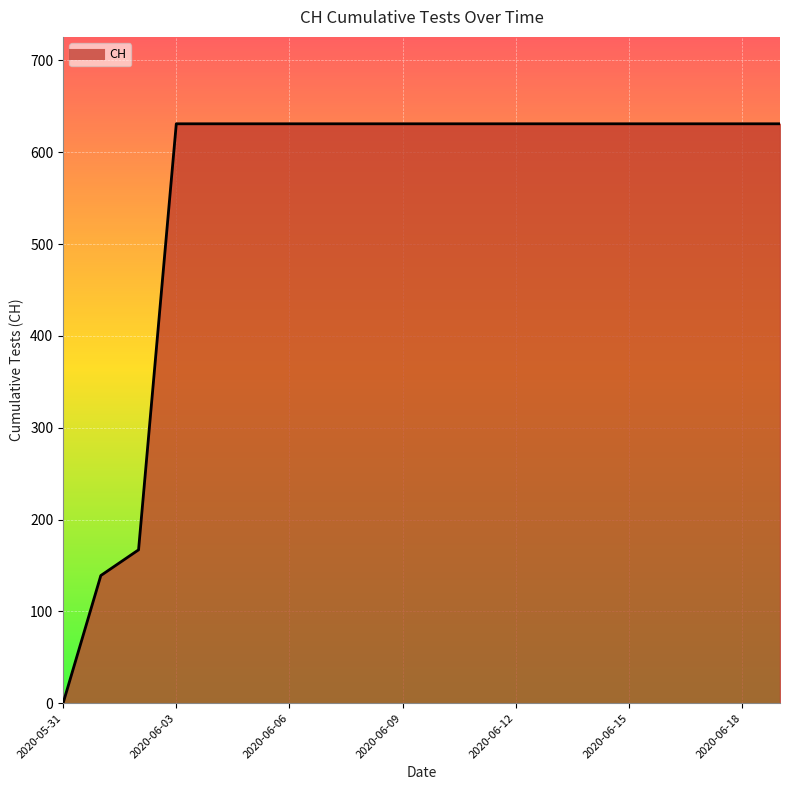

How many lines are shown in the chart?

1